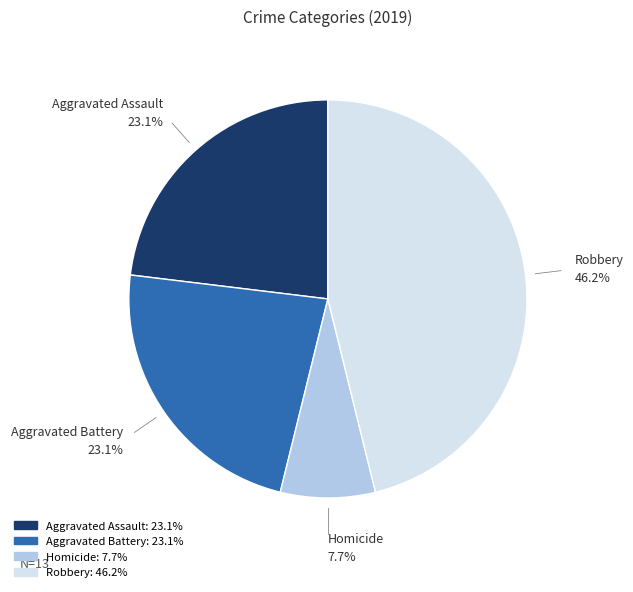

Is there any slice that represents more than half of the pie?

No